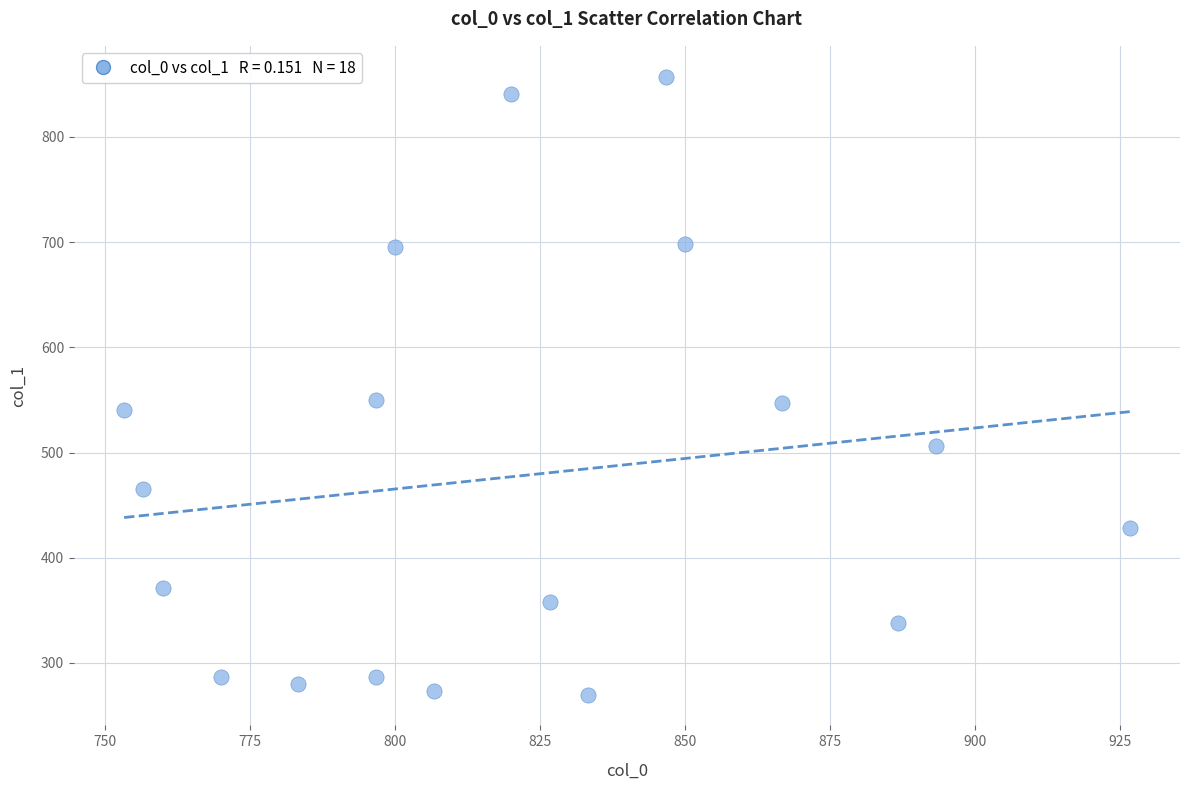

What is the range of X values (max minus min)?

173.3